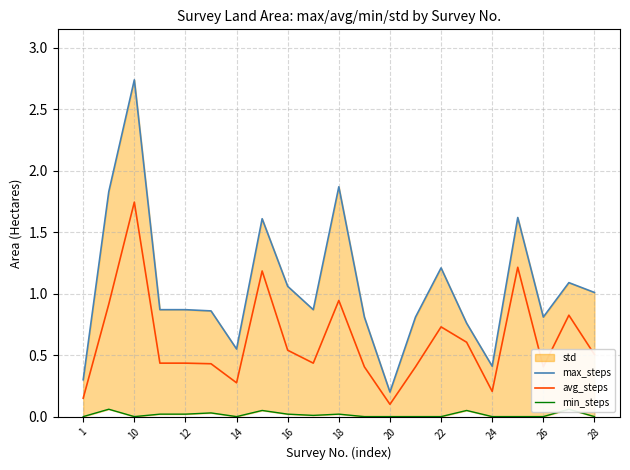

What is the maximum value for avg_steps?

1.7